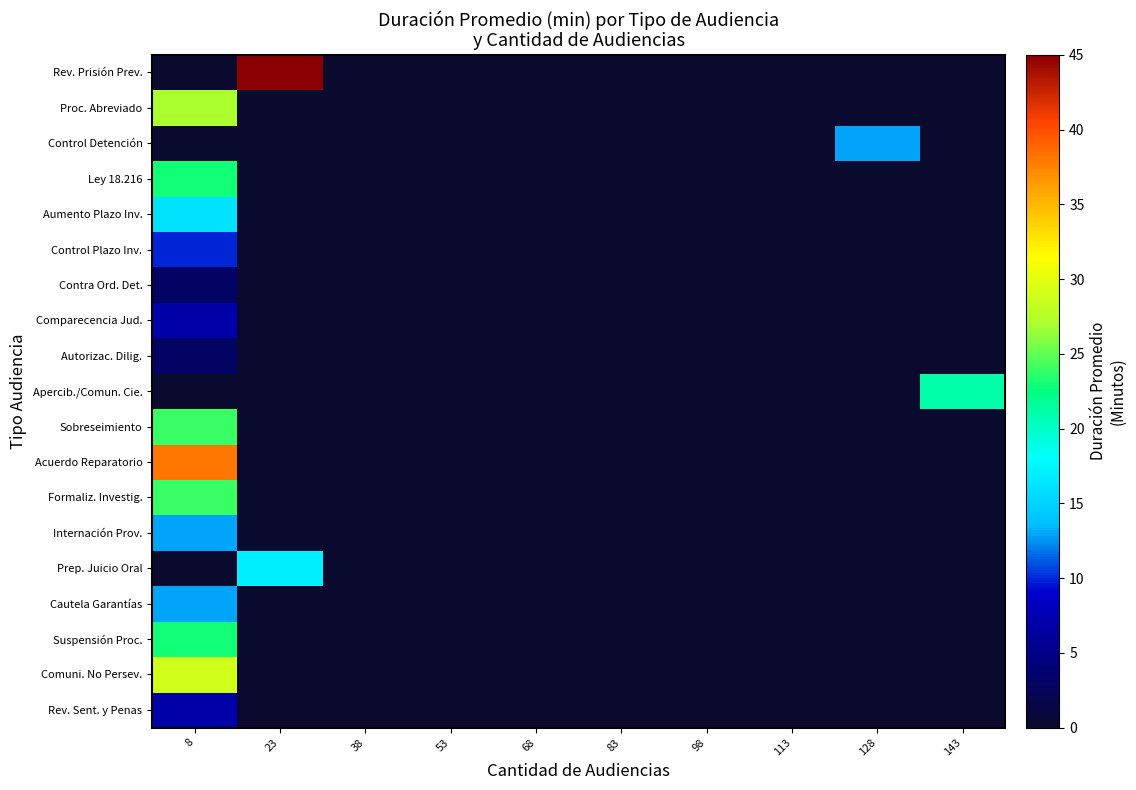

At which category is the sum across all series the highest?

8